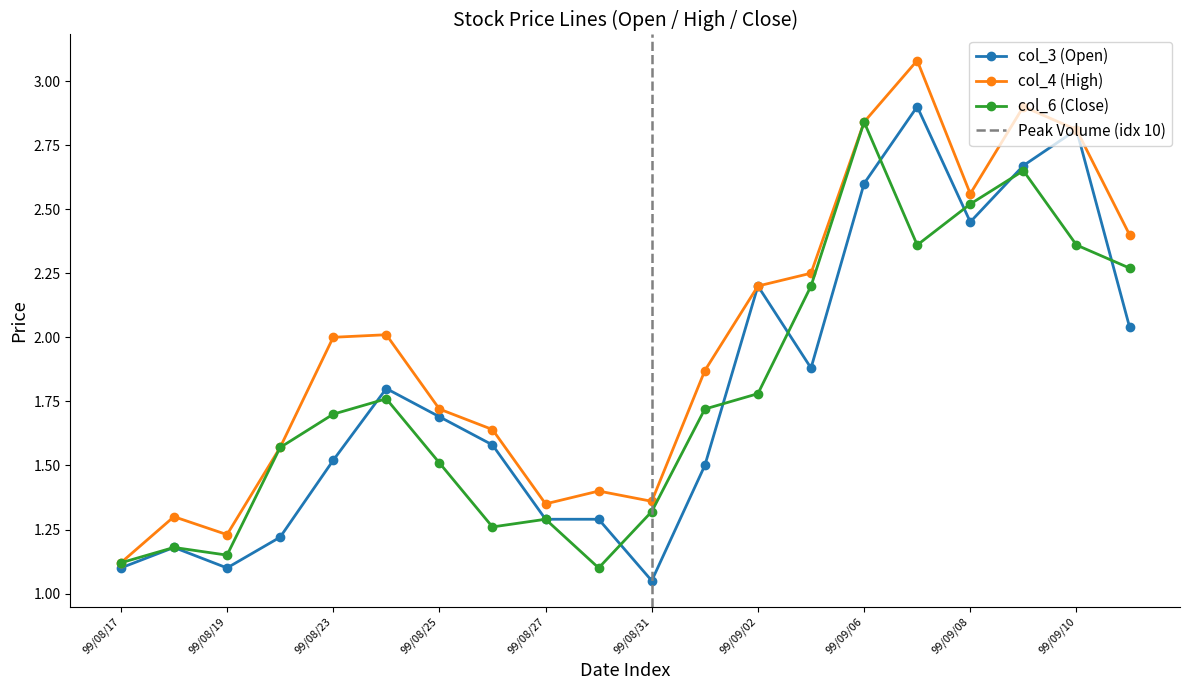

List the series in order of their peak value, lowest first.

col_6 (Close), col_3 (Open), col_4 (High)